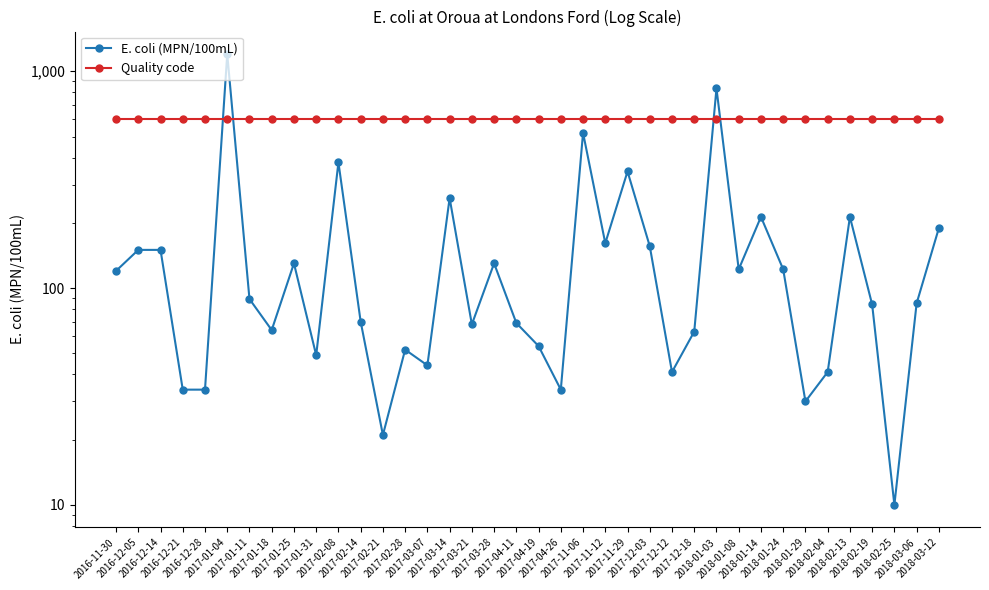

Between which two adjacent categories do E. coli (MPN/100mL) and Quality code first intersect?

2016-12-28 and 2017-01-04